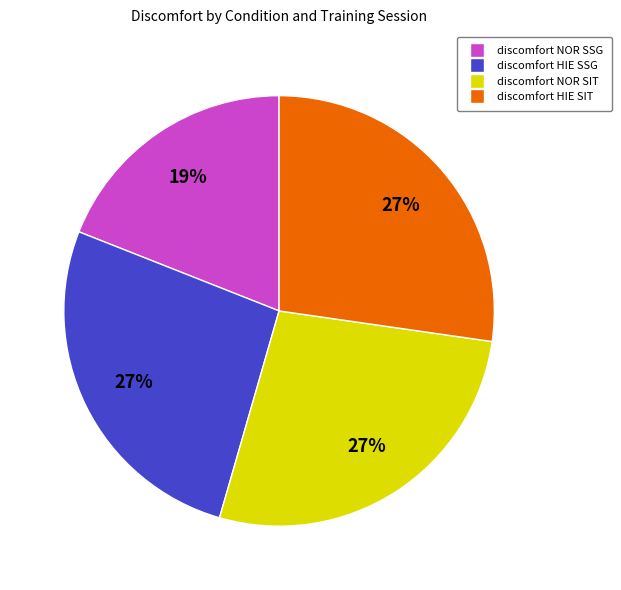

Does any single category account for the majority?

No